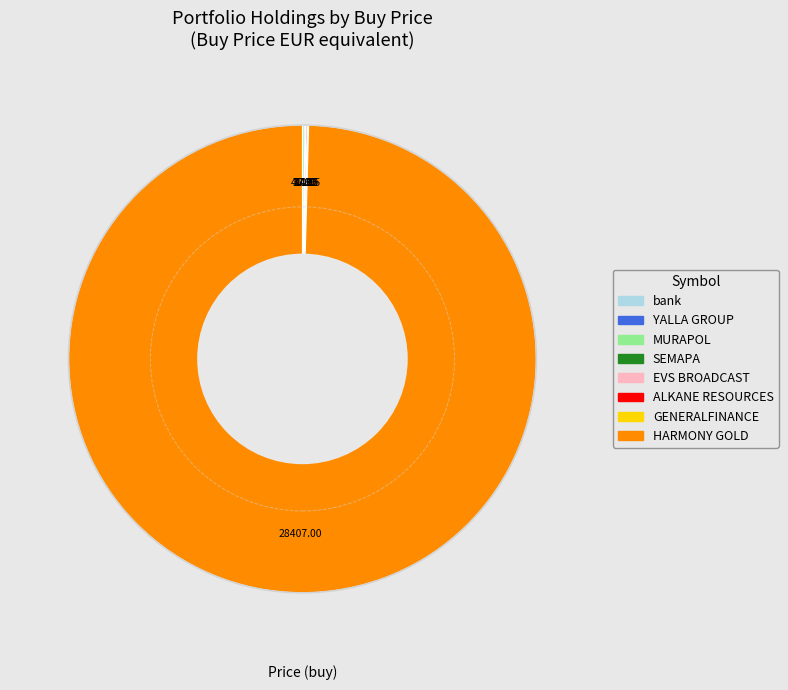

Which category has the biggest portion of the pie?

HARMONY GOLD